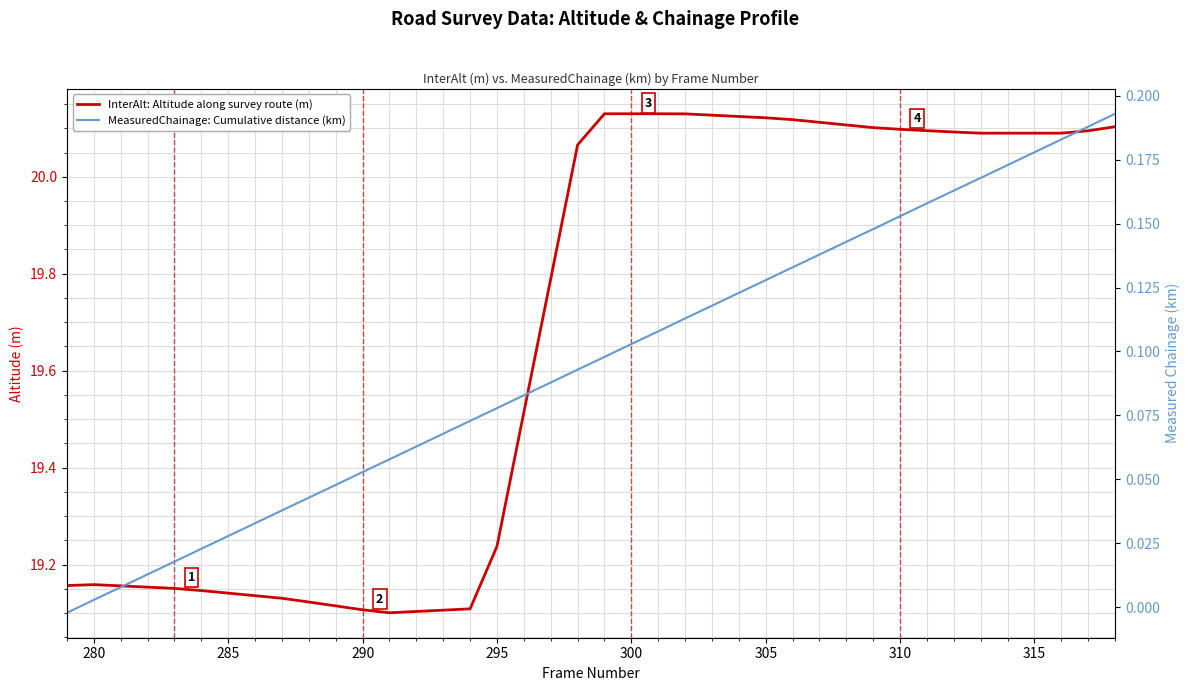

What is the sum of all InterAlt: Altitude along survey route (m) values?

786.9